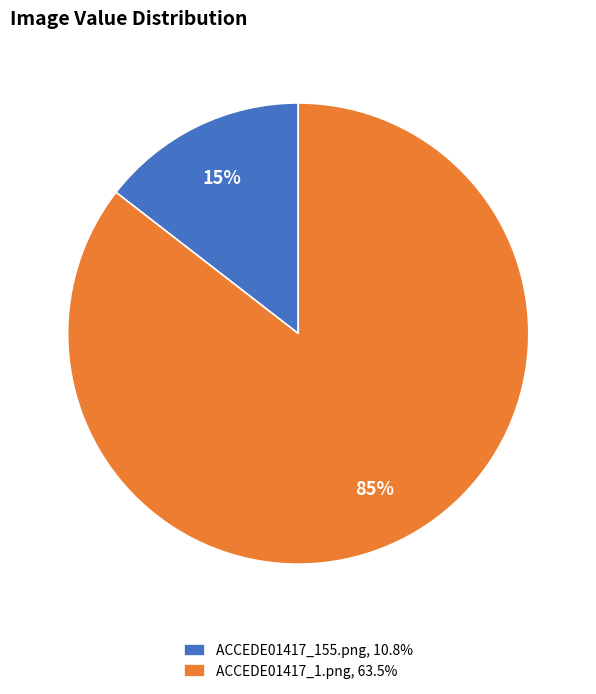

What is the largest slice in the pie chart?

ACCEDE01417_1.png